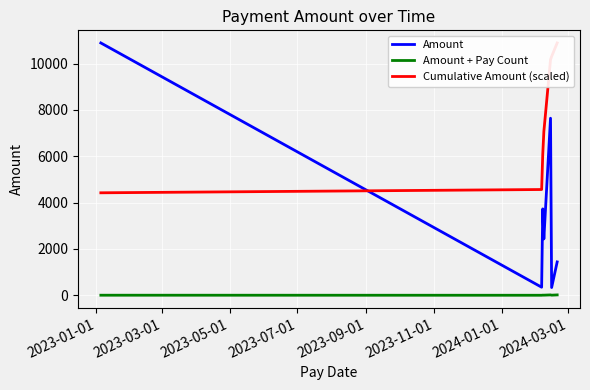

After their last crossing, which series has the higher values: Amount or Cumulative Amount (scaled)?

Cumulative Amount (scaled)